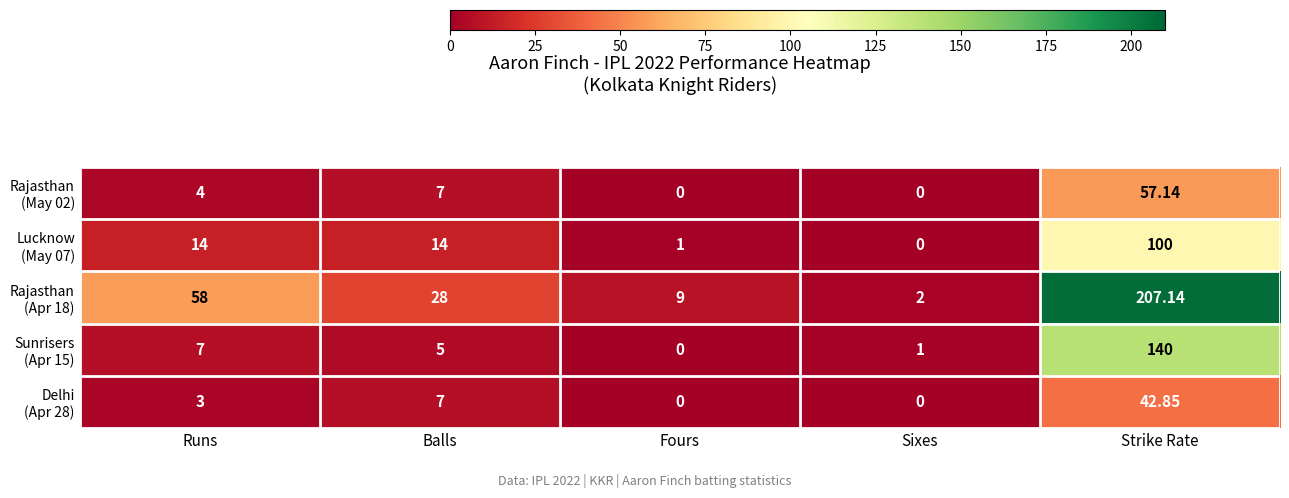

How many series are shown in this chart?

5